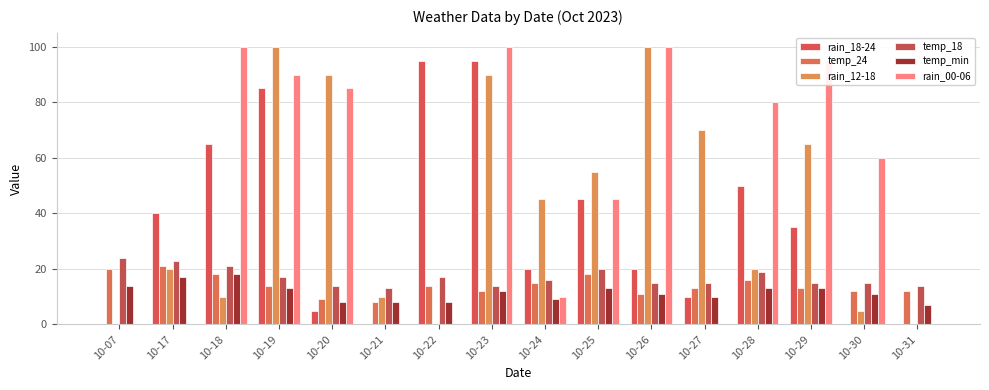

What is the maximum value for rain_18-24?

95